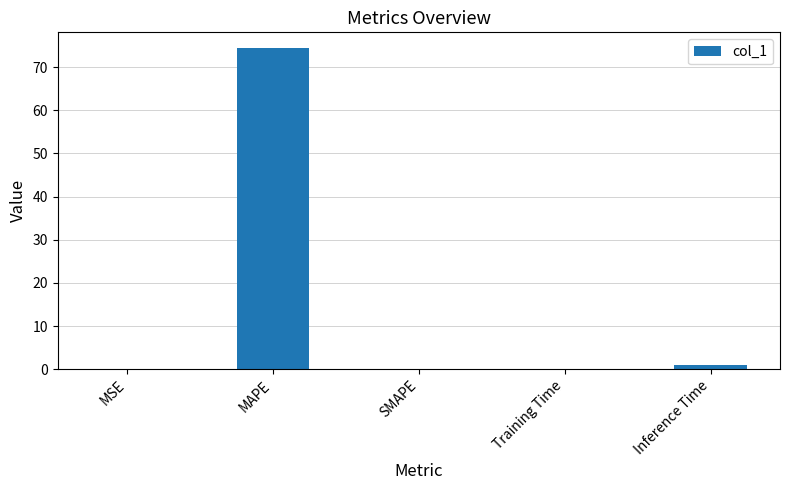

The chart shows a value of 97.1 at MAPE. True or false?

False